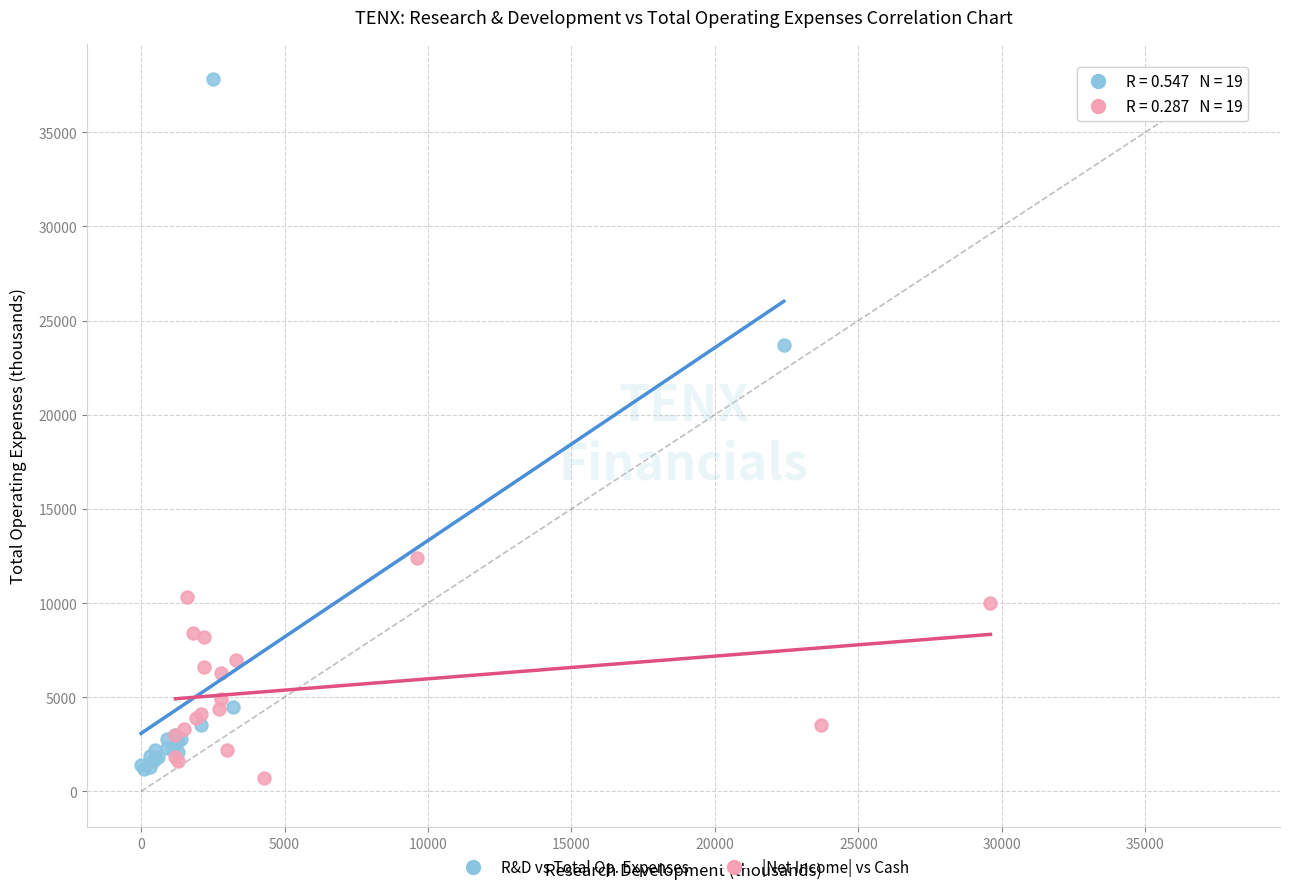

Which series has the widest spread of Y values?

R&D vs Total Op. Expenses